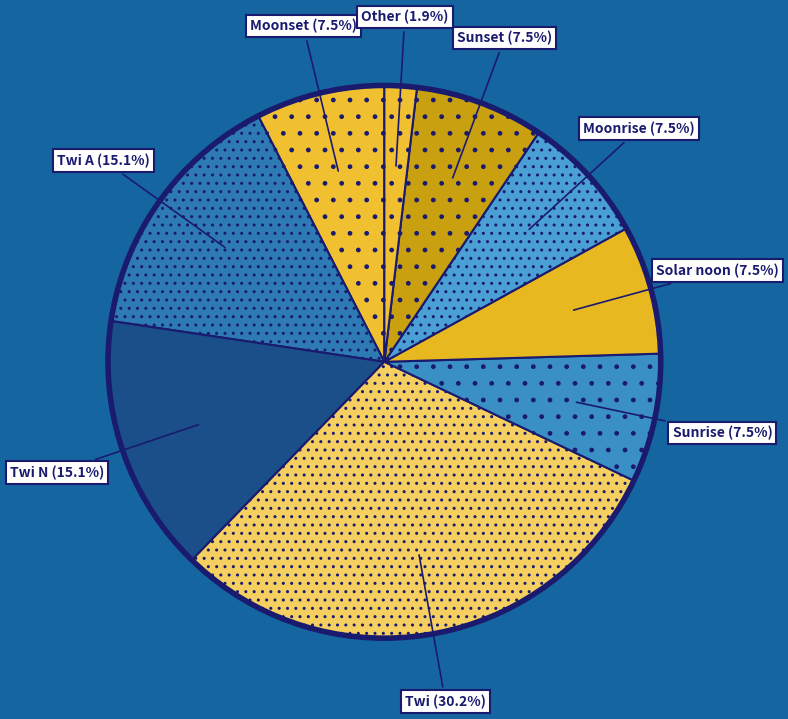

Which slice is the smallest?

Other